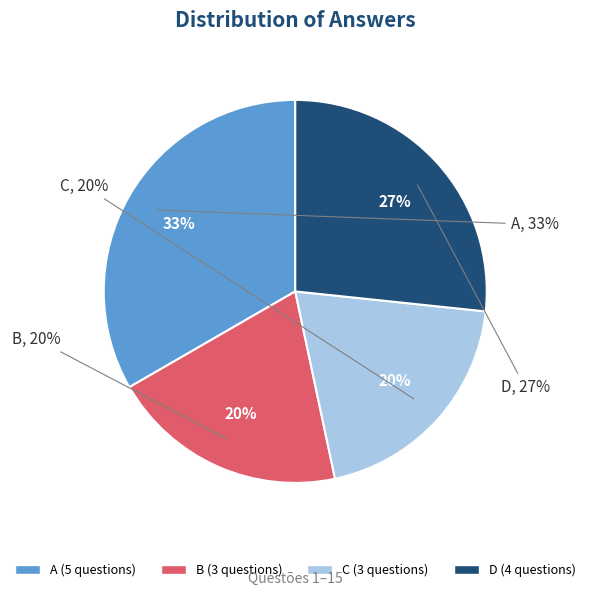

The B slice represents 13% of the pie. True or false?

False